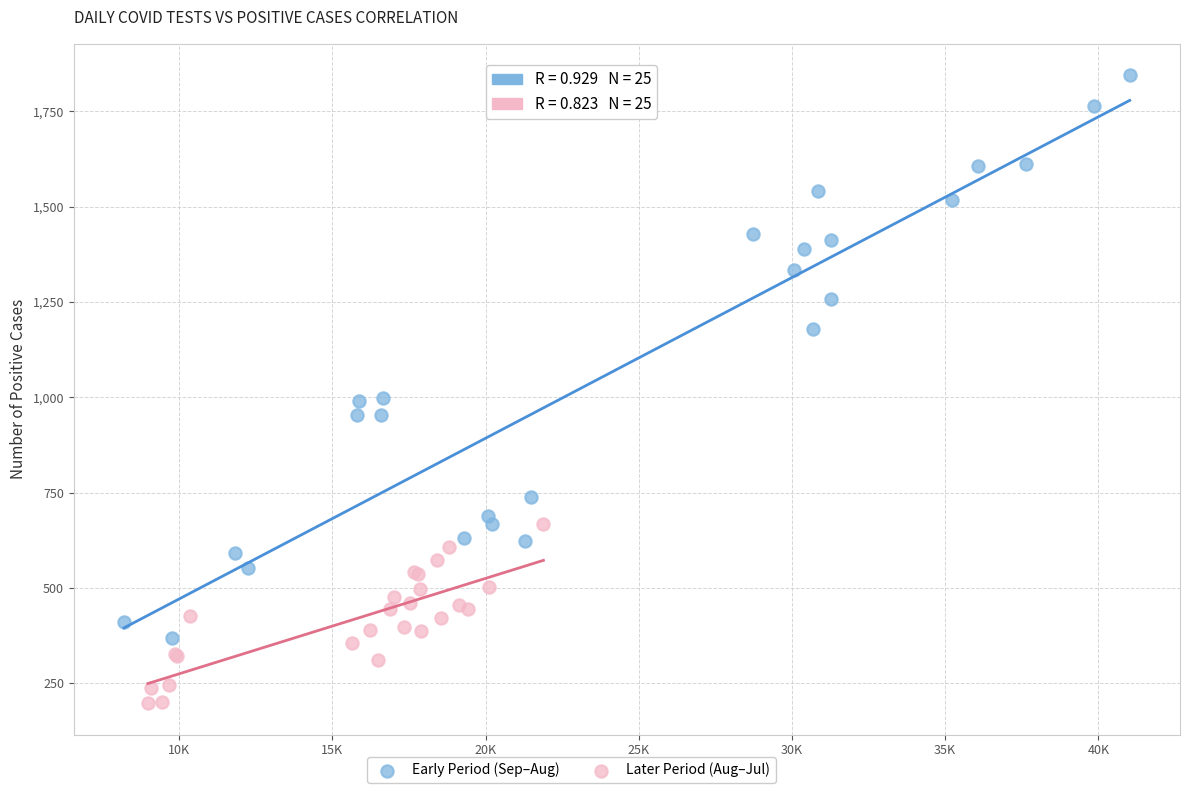

Which series contains the highest Y value?

Early Period (Sep–Aug)